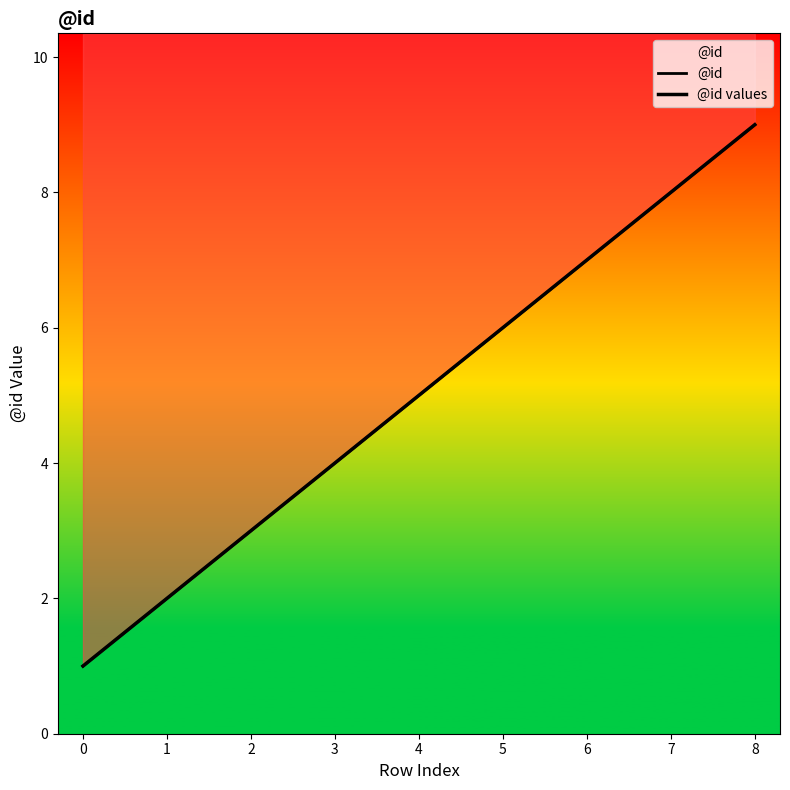

Is it true that @id values equals 1 at 1?

False